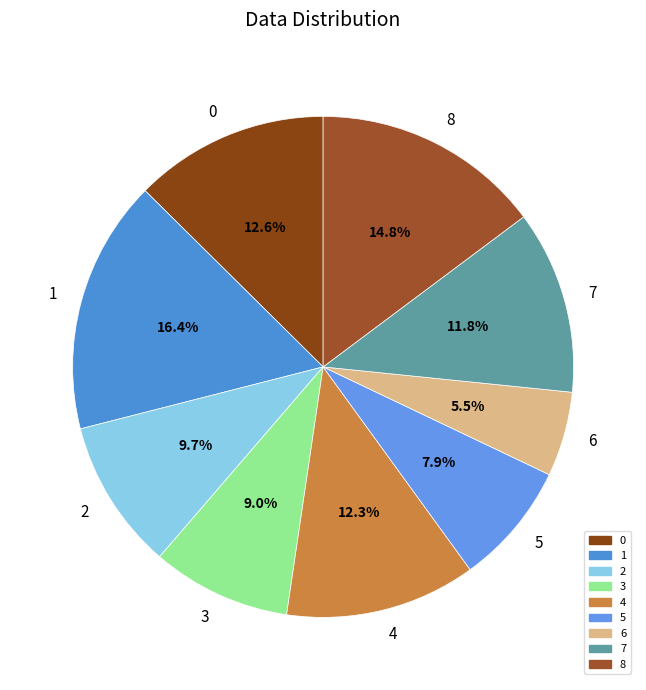

What percentage is NOT represented by 3?

91.0%